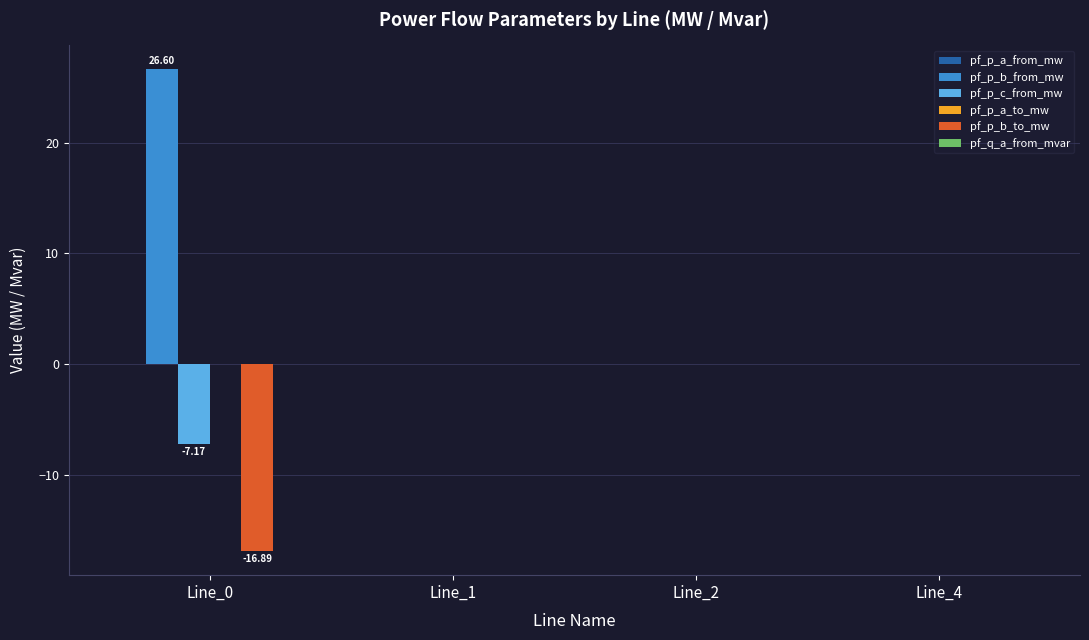

How many data points does each series have?

4